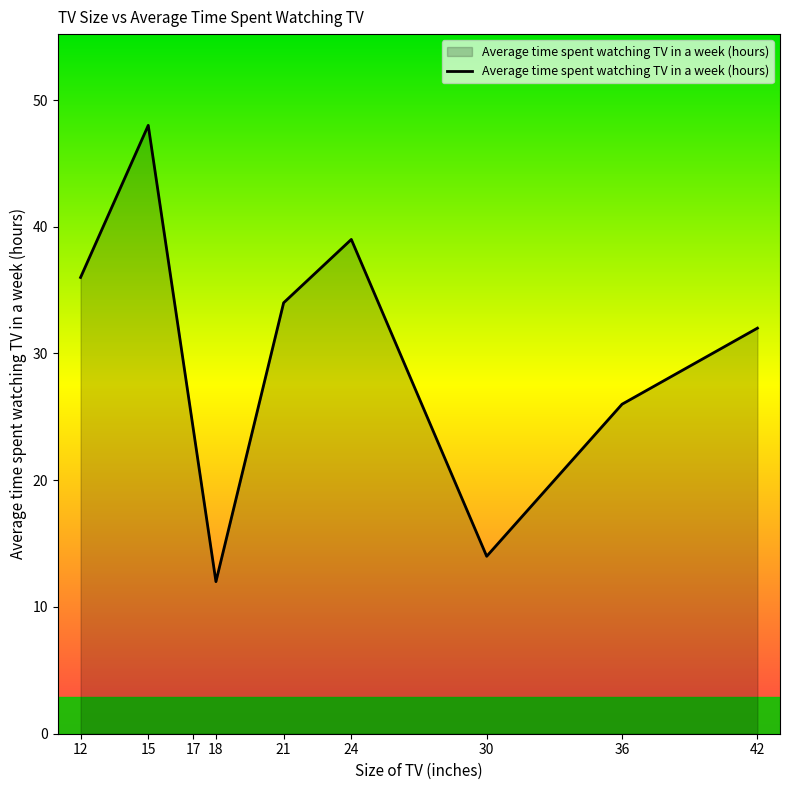

The value at 18 is 12. True or false?

True